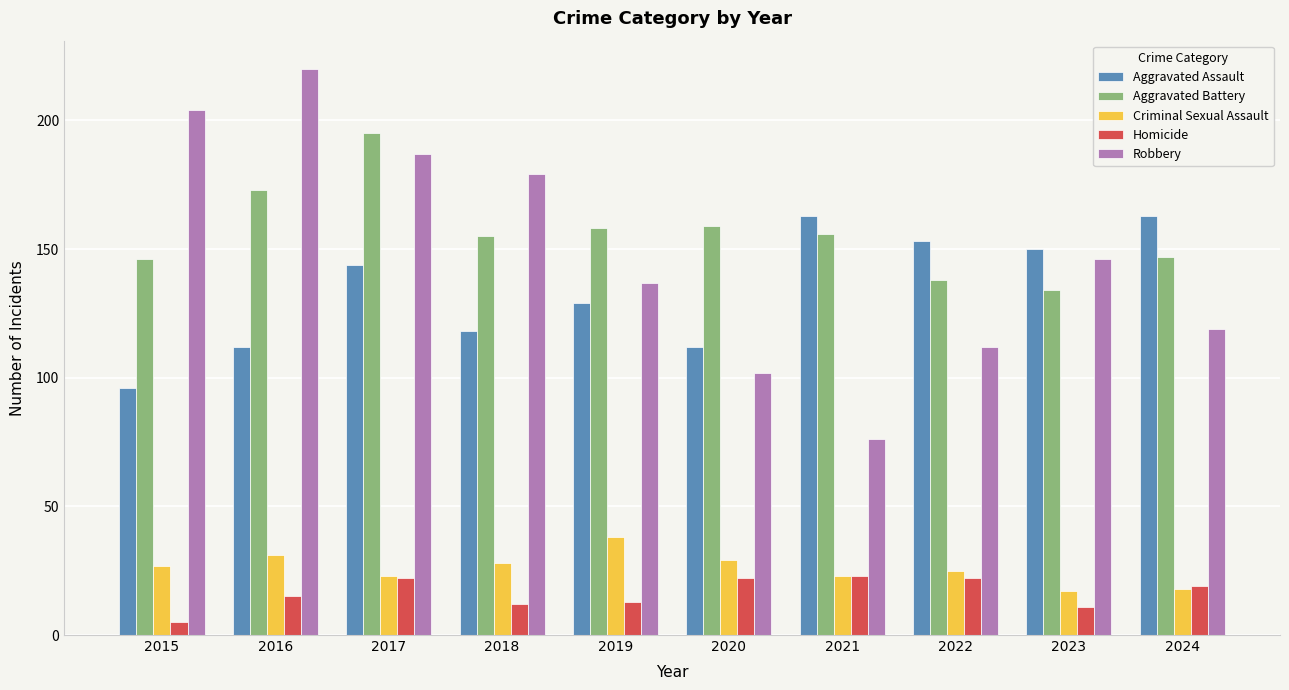

At how many categories does at least one series exceed 130?

10